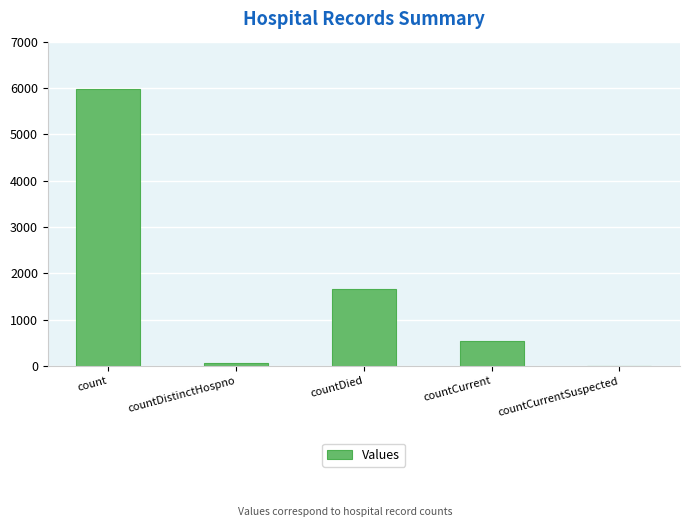

How many distinct data groups are displayed?

1